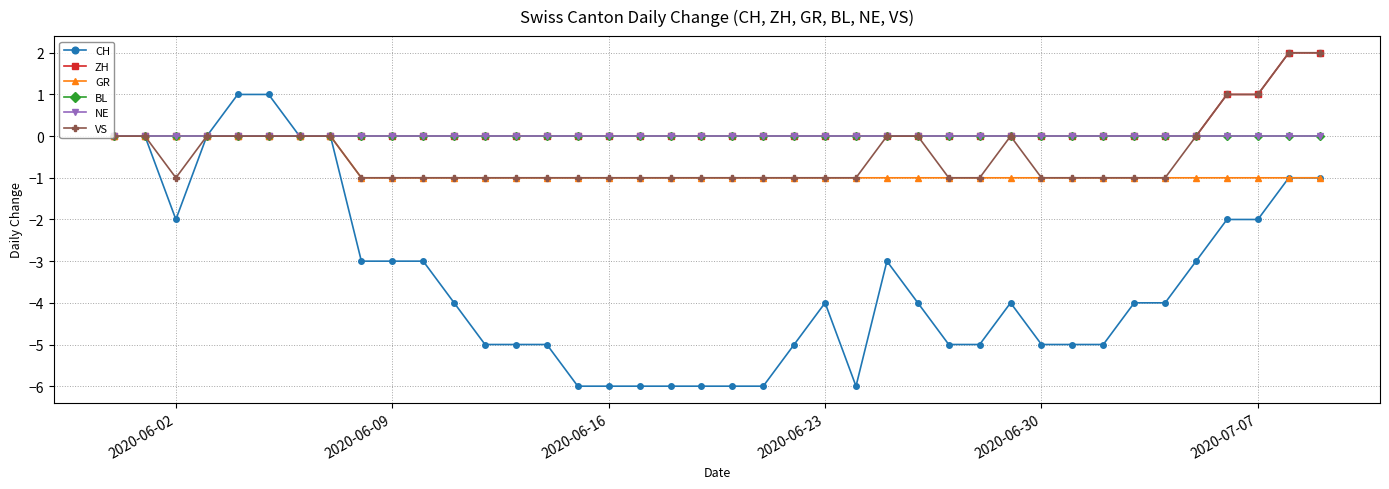

Reading left to right, list all the values displayed in this chart.

CH: 0	0	-2	0	1	1	0	0	-3	-3	-3	-4	-5	-5	-5	-6	-6	-6	-6	-6	-6	-6	-5	-4	-6	-3	-4	-5	-5	-4	-5	-5	-5	-4	-4	-3	-2	-2	-1	-1
ZH: 0	0	0	0	0	0	0	0	0	0	0	0	0	0	0	0	0	0	0	0	0	0	0	0	0	0	0	0	0	0	0	0	0	0	0	0	1	1	2	2
GR: 0	0	0	0	0	0	0	0	-1	-1	-1	-1	-1	-1	-1	-1	-1	-1	-1	-1	-1	-1	-1	-1	-1	-1	-1	-1	-1	-1	-1	-1	-1	-1	-1	-1	-1	-1	-1	-1
BL: 0	0	0	0	0	0	0	0	0	0	0	0	0	0	0	0	0	0	0	0	0	0	0	0	0	0	0	0	0	0	0	0	0	0	0	0	0	0	0	0
NE: 0	0	0	0	0	0	0	0	0	0	0	0	0	0	0	0	0	0	0	0	0	0	0	0	0	0	0	0	0	0	0	0	0	0	0	0	0	0	0	0
VS: 0	0	-1	0	0	0	0	0	-1	-1	-1	-1	-1	-1	-1	-1	-1	-1	-1	-1	-1	-1	-1	-1	-1	0	0	-1	-1	0	-1	-1	-1	-1	-1	0	1	1	2	2